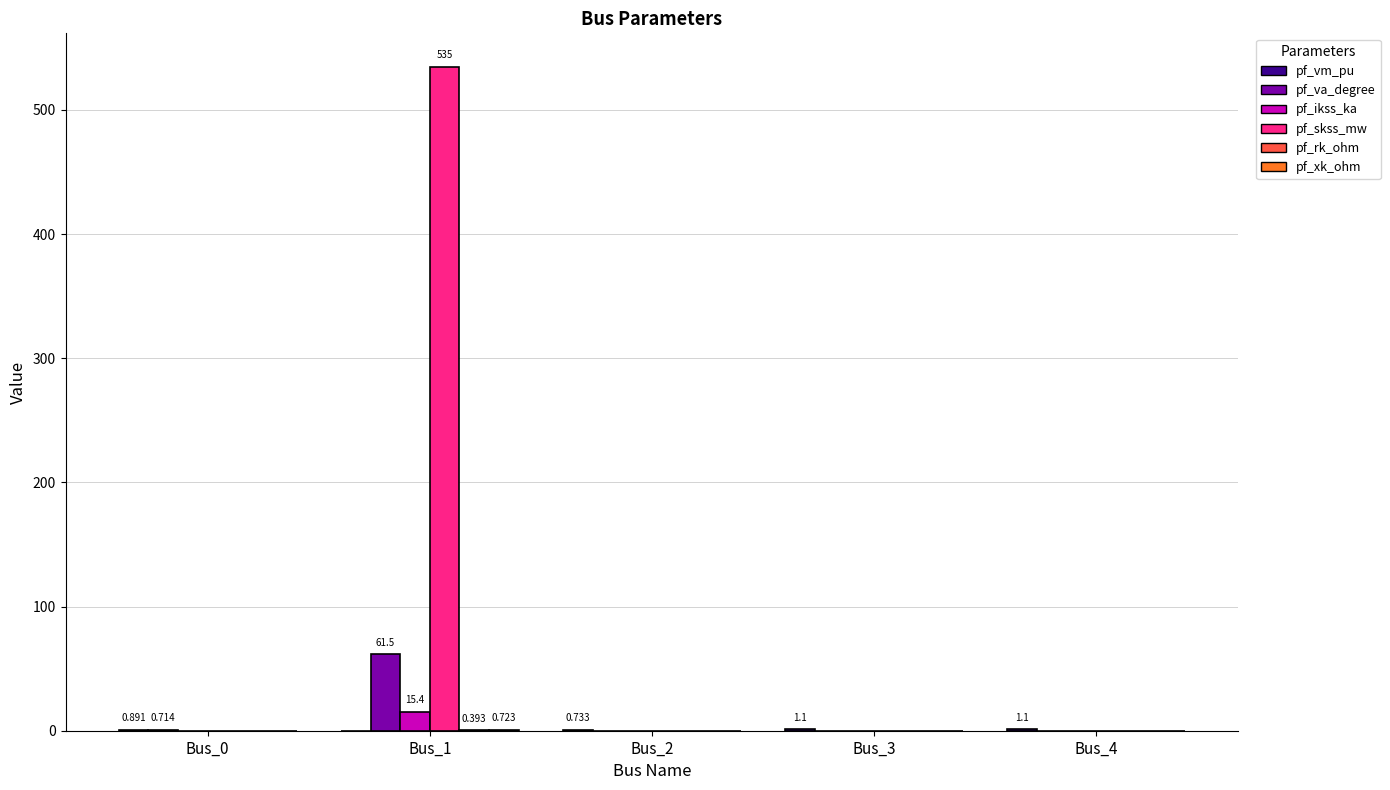

Which series has the largest total across all categories?

pf_skss_mw